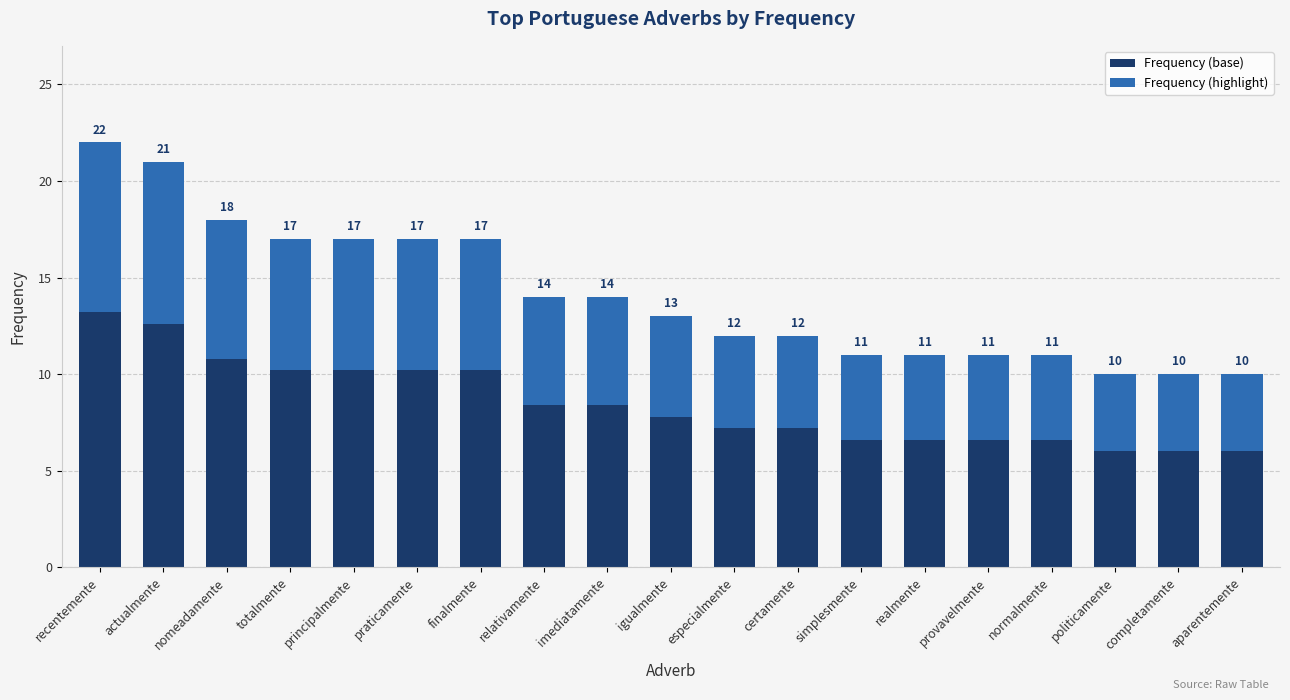

What is the sum of all Frequency (base) values?

160.8